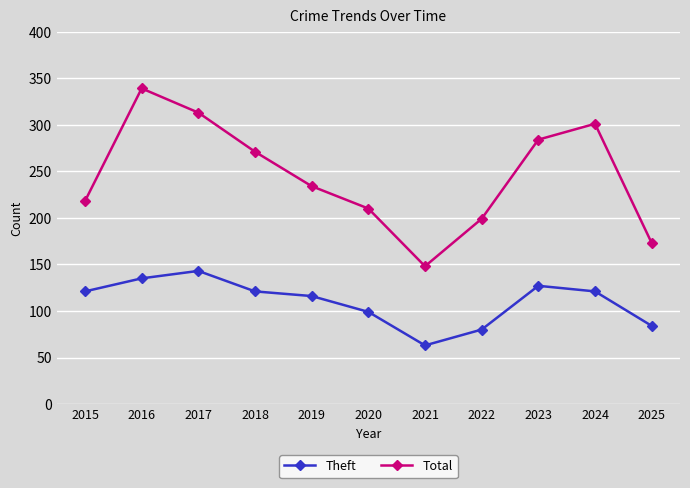

Rank the series at 2018 from lowest to highest value.

Theft, Total